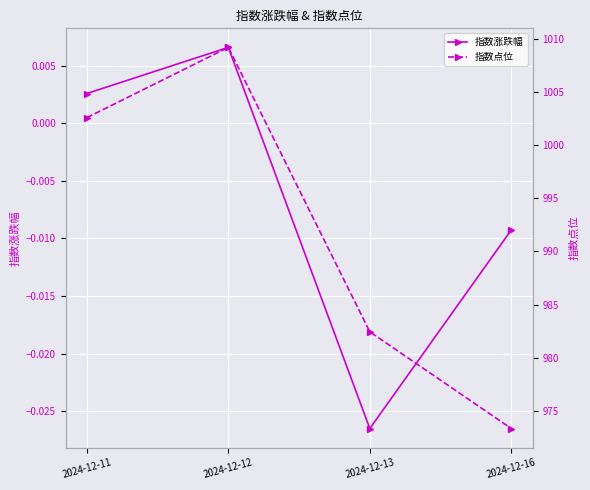

Between 2024-12-13 and 2024-12-11, which is larger?

2024-12-11